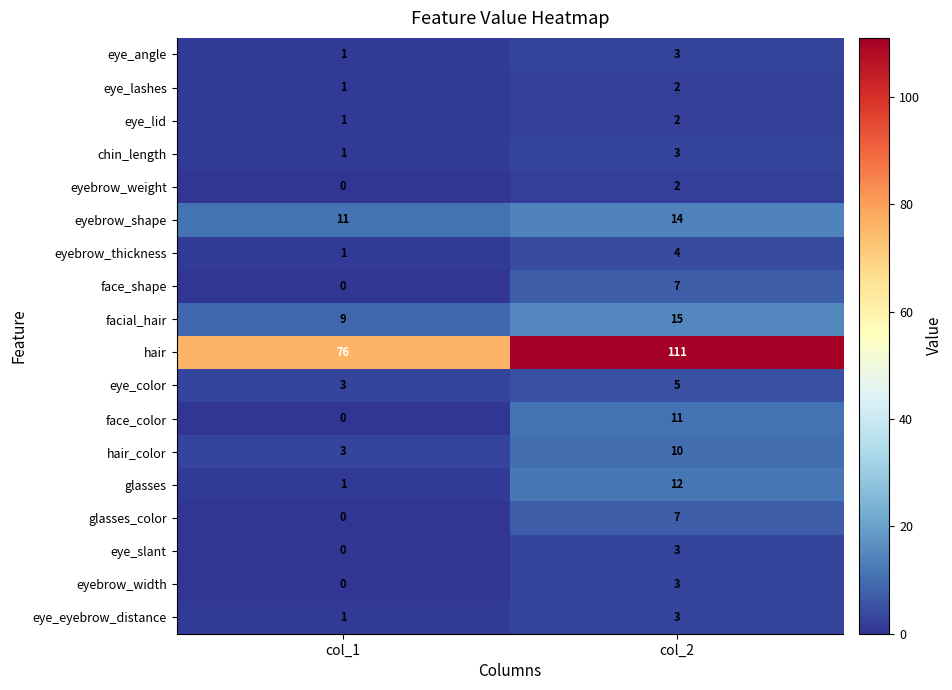

The hair_color series shows 4 at col_2. True or false?

False